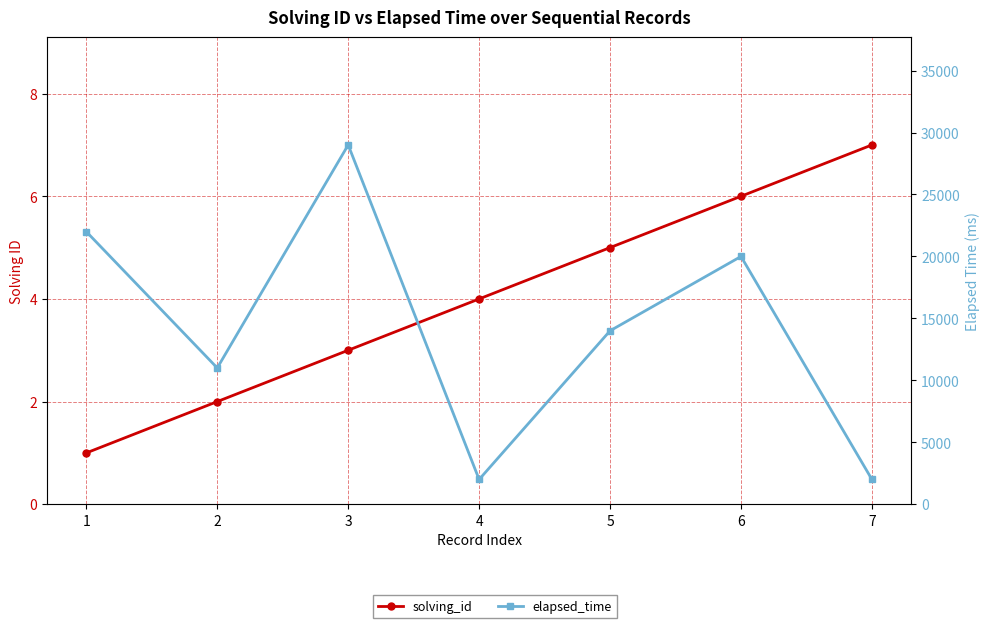

Is this an area chart (filled region under the line)?

No